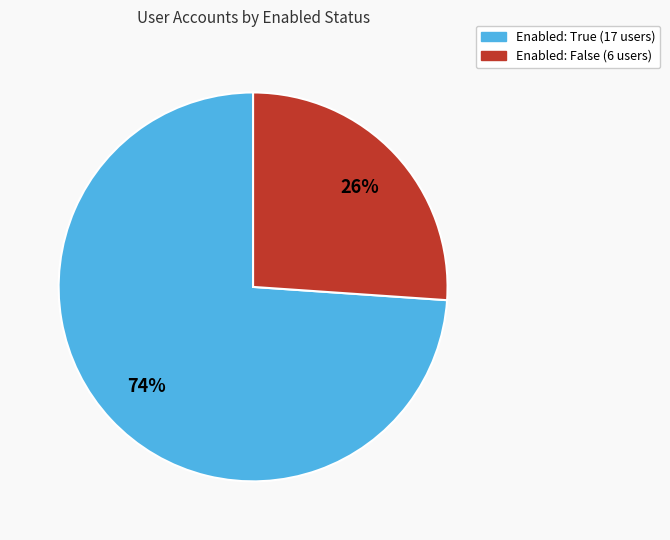

Rank the categories by value from lowest to highest.

Enabled: False, Enabled: True